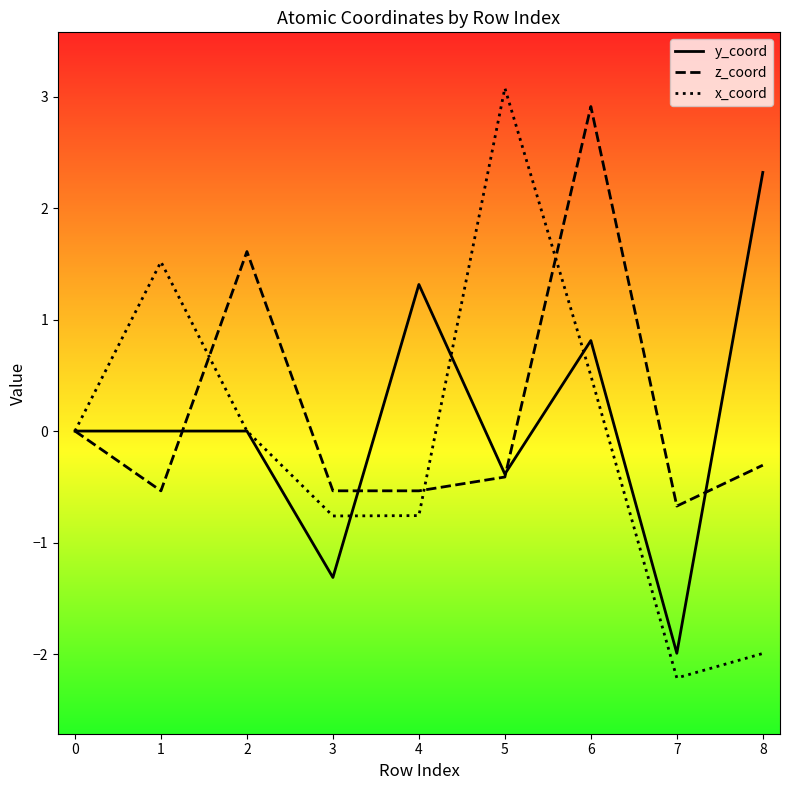

Which category has the highest value across all series?

5